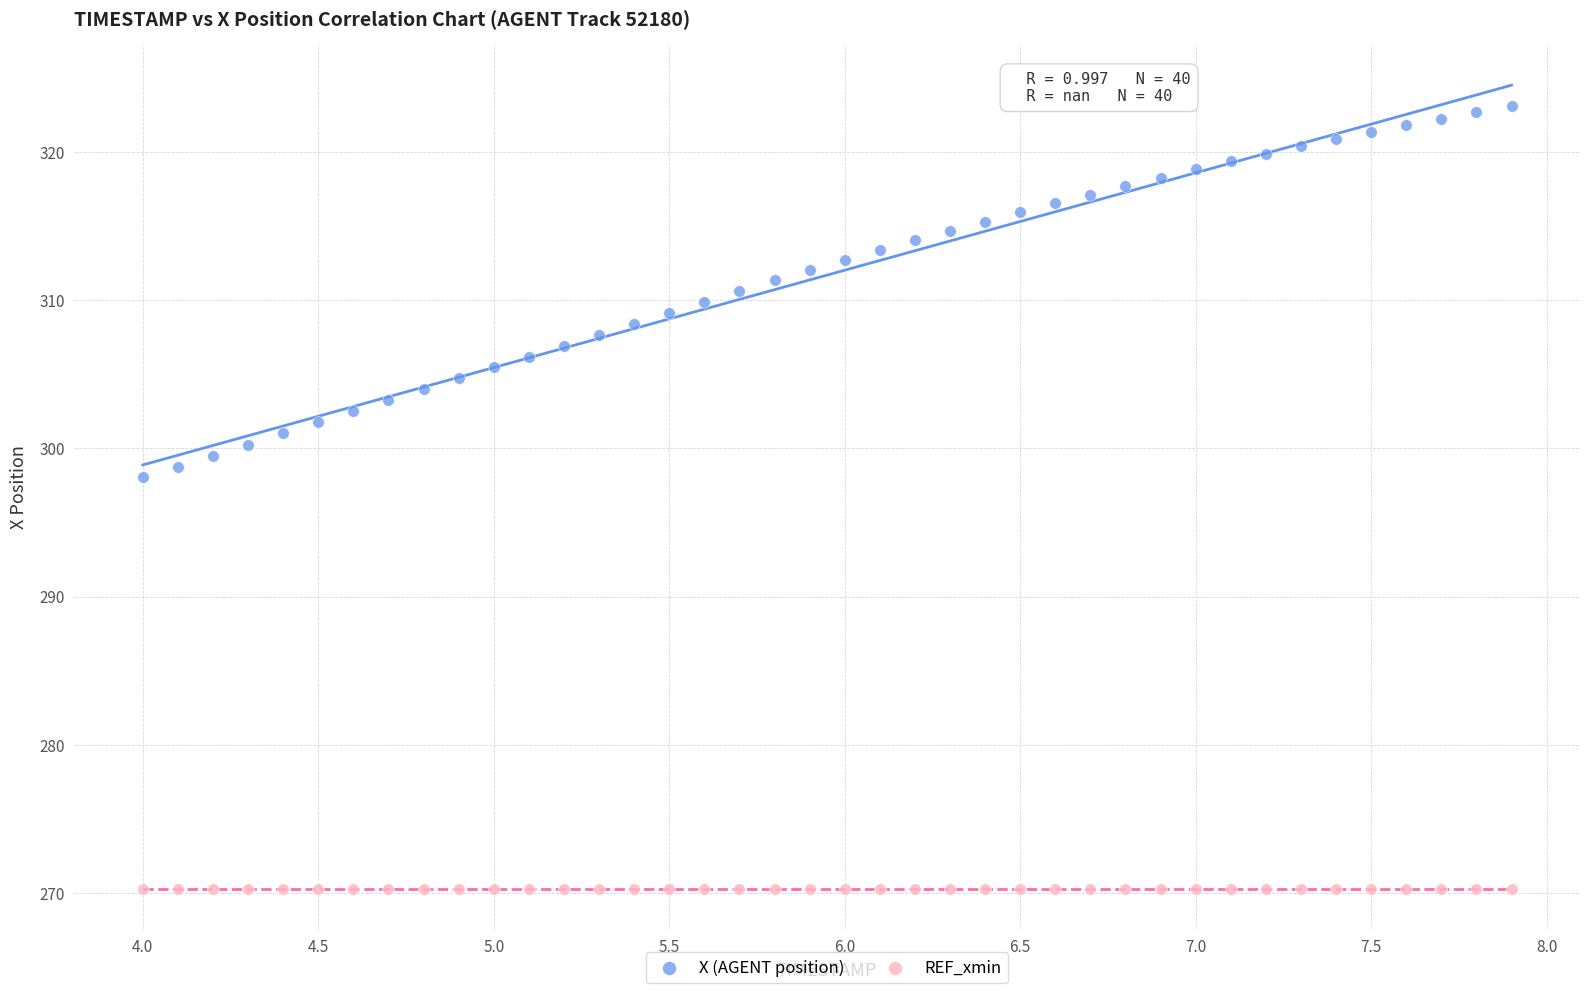

Which series reaches the minimum Y coordinate?

REF_xmin